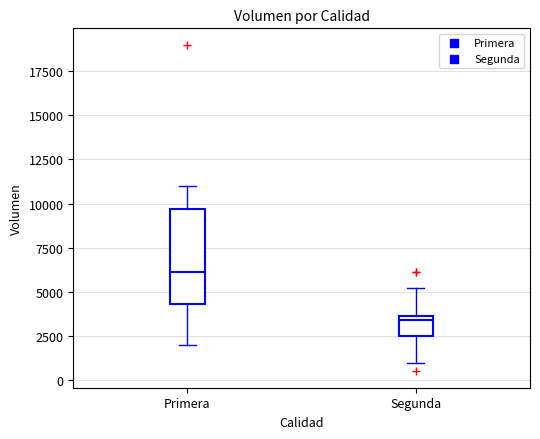

Where is the lower edge of the box for Primera on the y-axis? The values are not printed on the chart, so give them approximately, as read against the axis.

4500